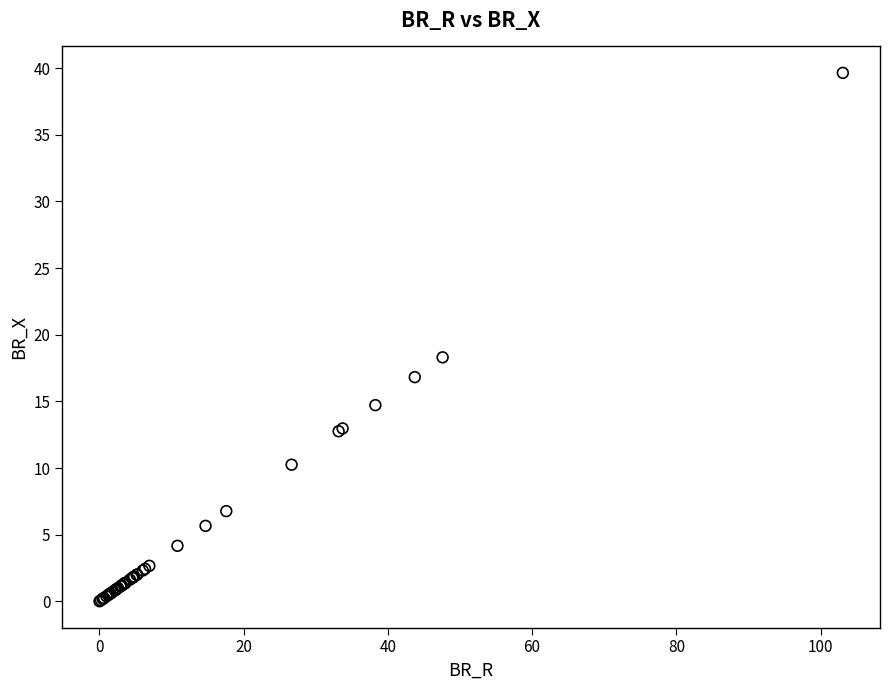

What Y value in the scatter plot is closest to 19?

18.3